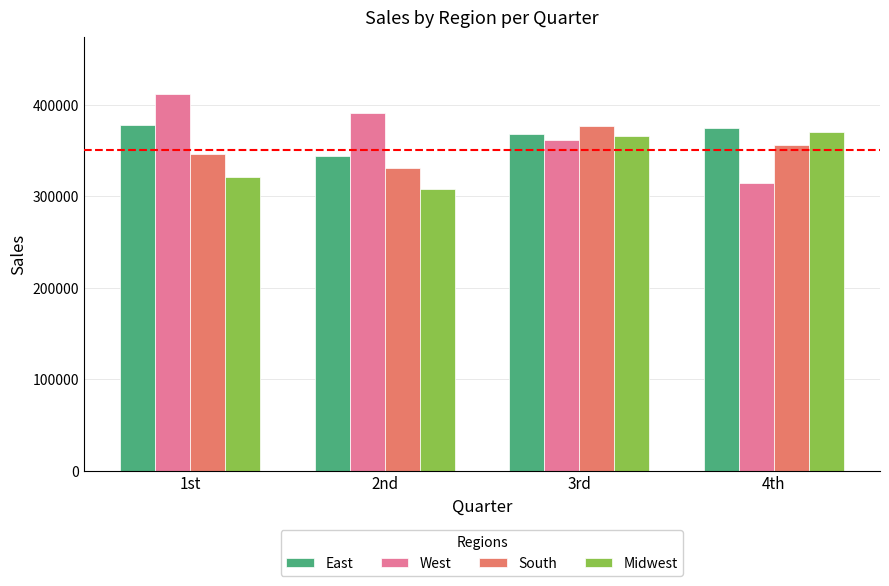

What is the average value of the East series?

365914